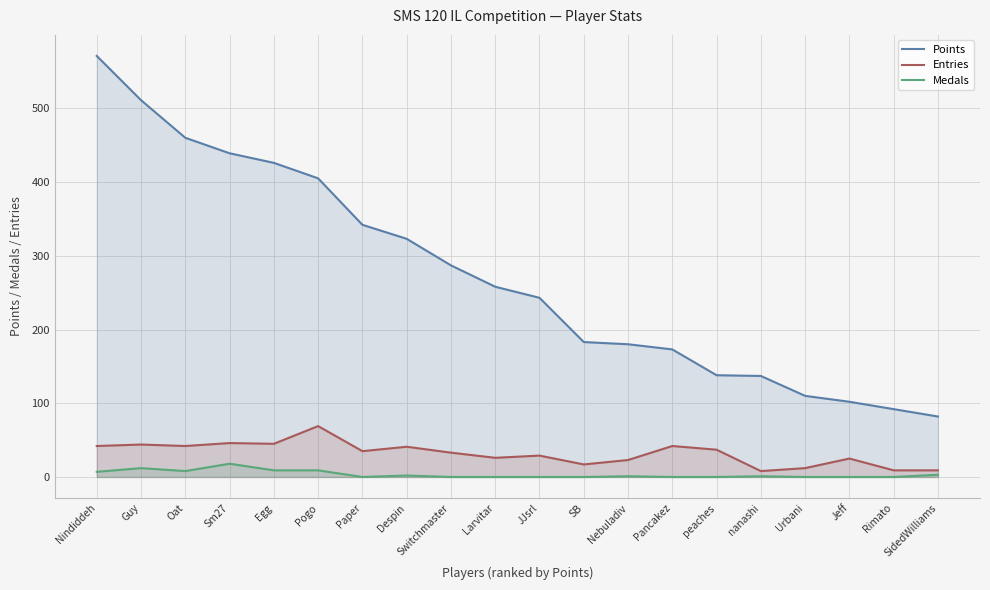

Rank the series at Paper from lowest to highest value.

Medals, Entries, Points